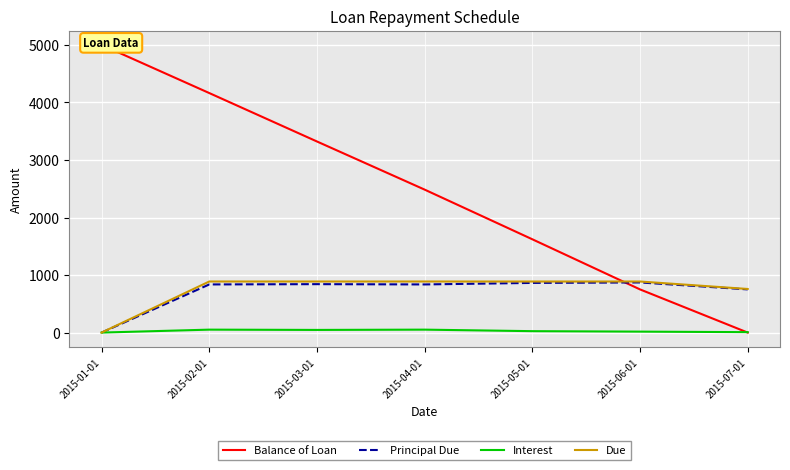

What position from the left is 2015-01-01?

1